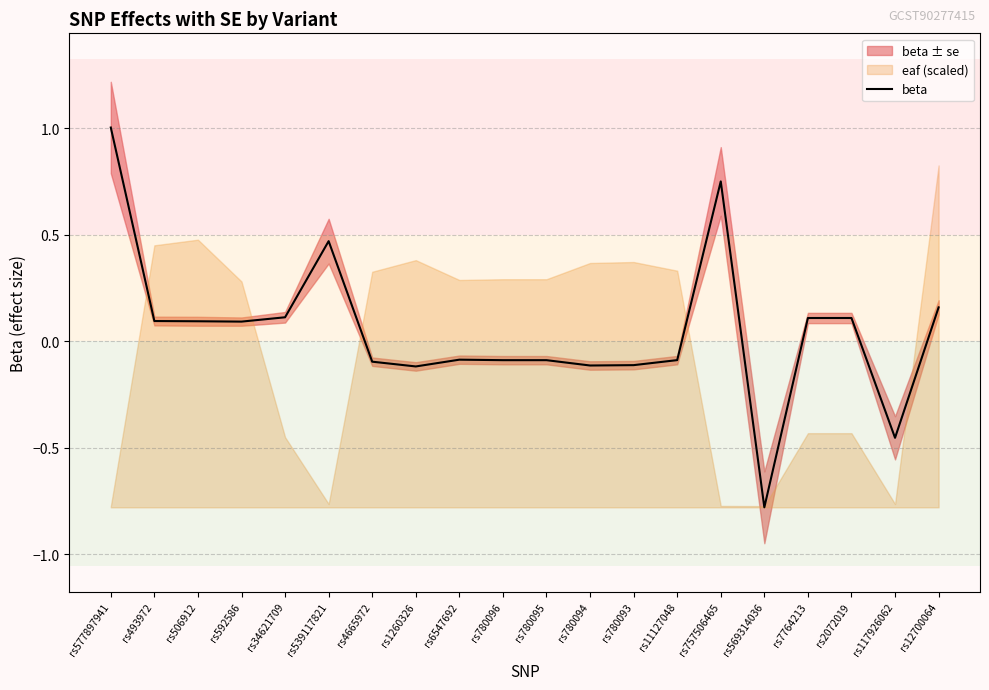

What is the difference between the second highest and minimum values?

1.5